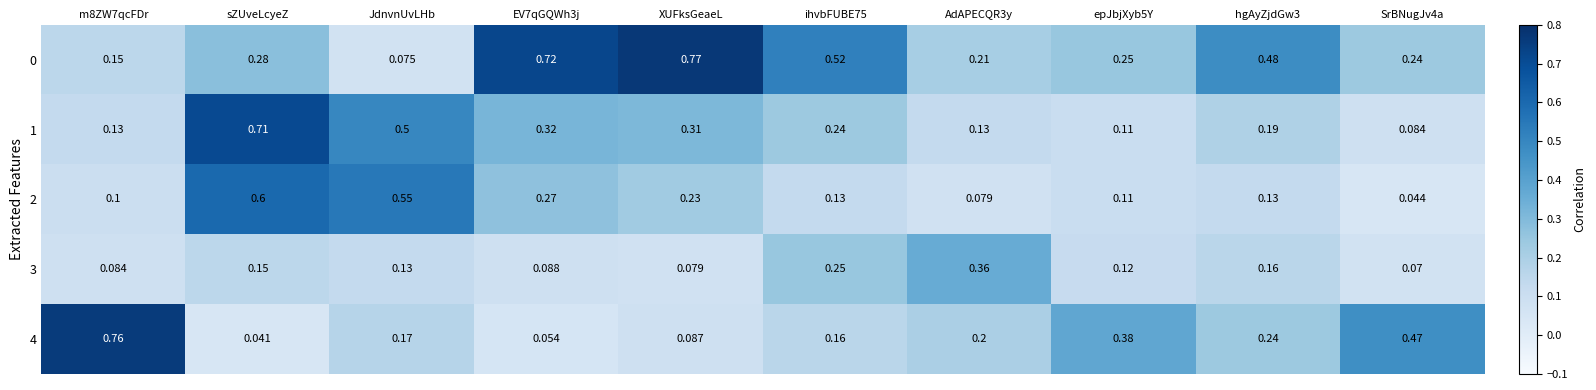

At which label is 4 closest to 0?

sZUveLcyeZ